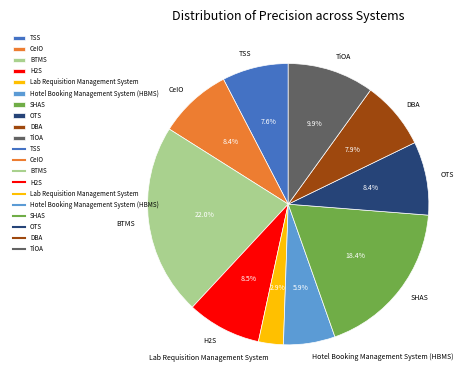

How many segments does this pie chart have?

10